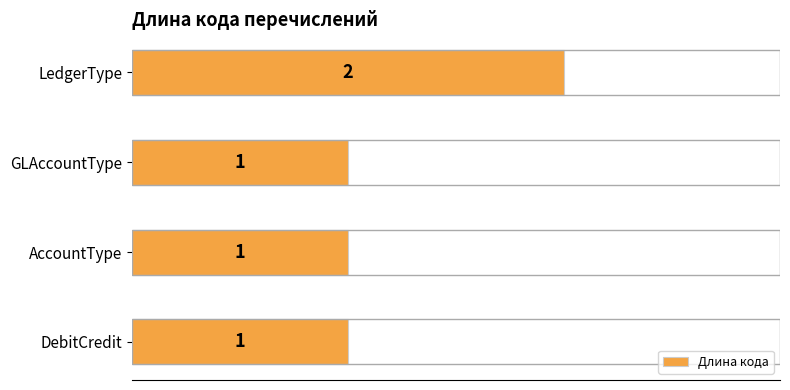

What is the difference between the maximum and second lowest values?

1